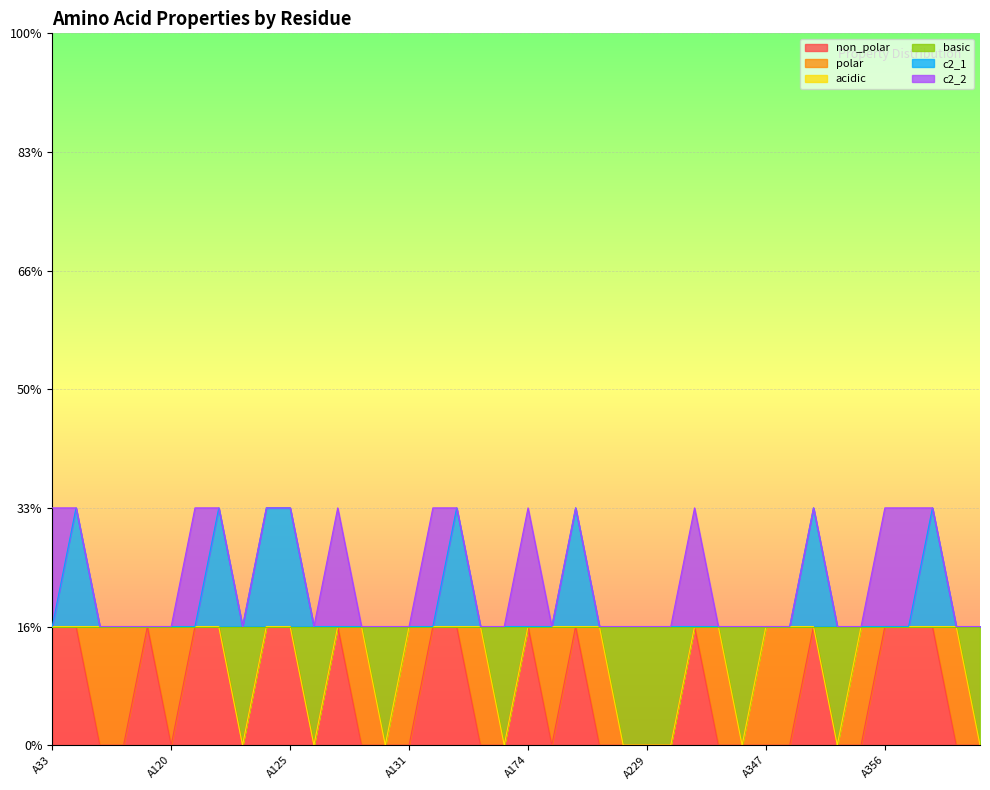

Does the chart display data point markers on the line(s)?

No